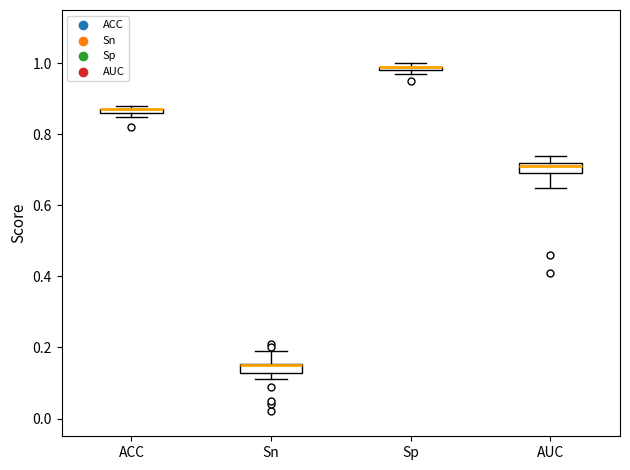

Where does the upper whisker of the box for Sn end on the y-axis? The values are not printed on the chart, so give them approximately, as read against the axis.

0.20